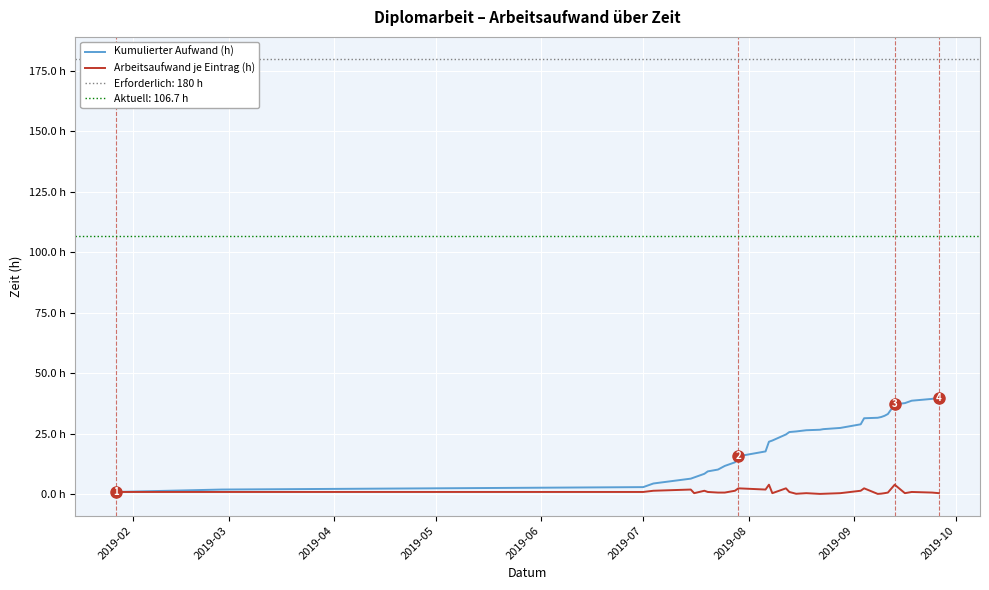

How many values in the Kumulierter Aufwand (h) series are below 25?

17